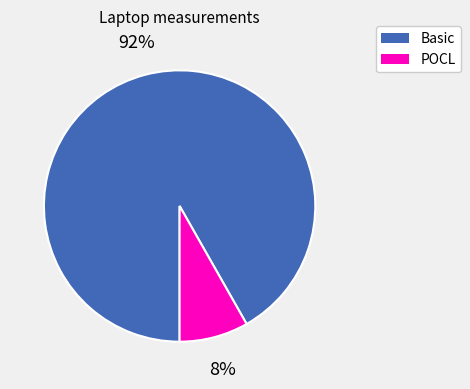

To the nearest percent, what is the difference between the largest and smallest slice percentages?

84%